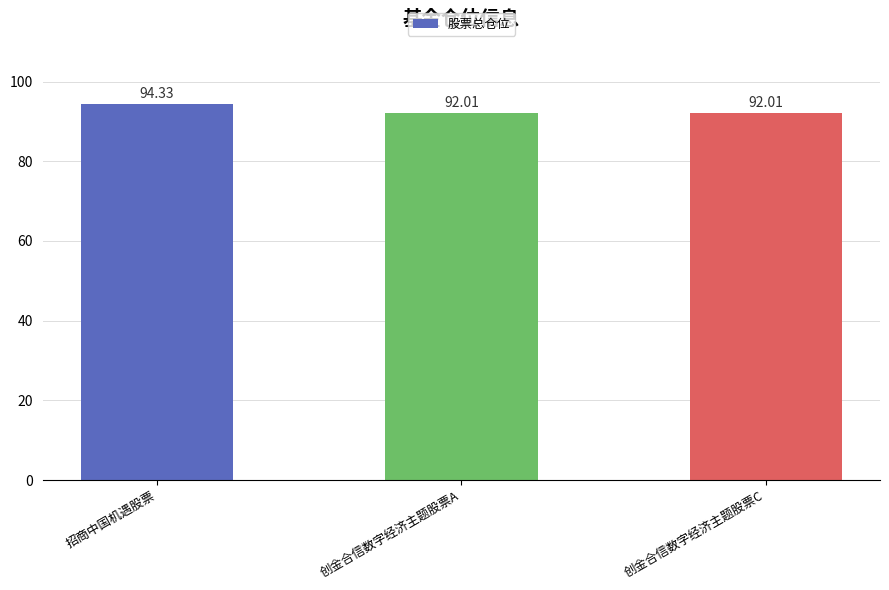

Are the bars grouped side by side (vs. stacked)?

No